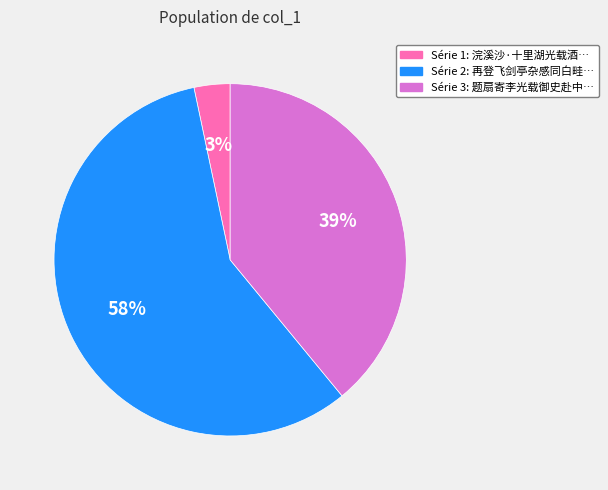

To the nearest percent, what is the average slice percentage?

33%